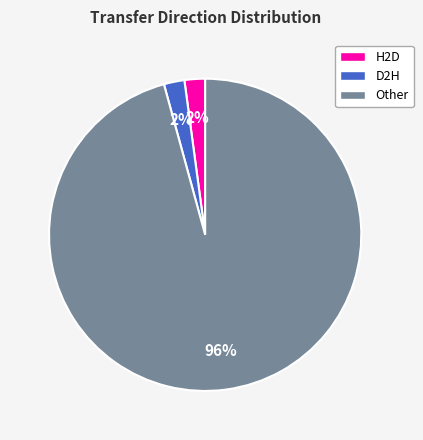

To the nearest percent, what is the difference between the largest and smallest slice percentages?

94%